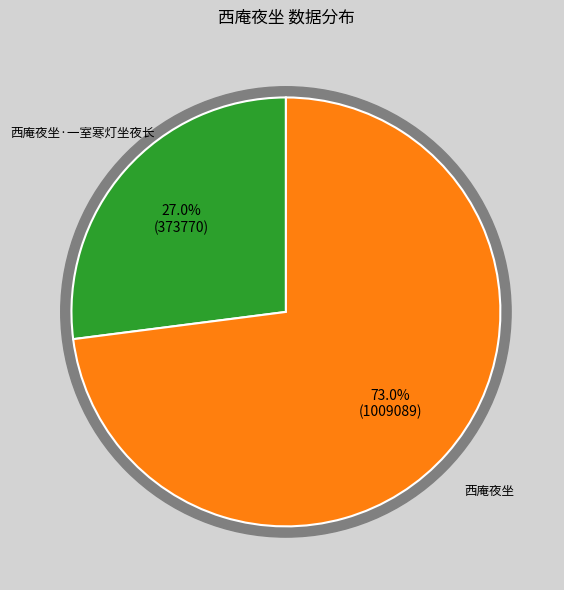

What is the total percentage of 西庵夜坐 and 西庵夜坐·一室寒灯坐夜长?

100.0%